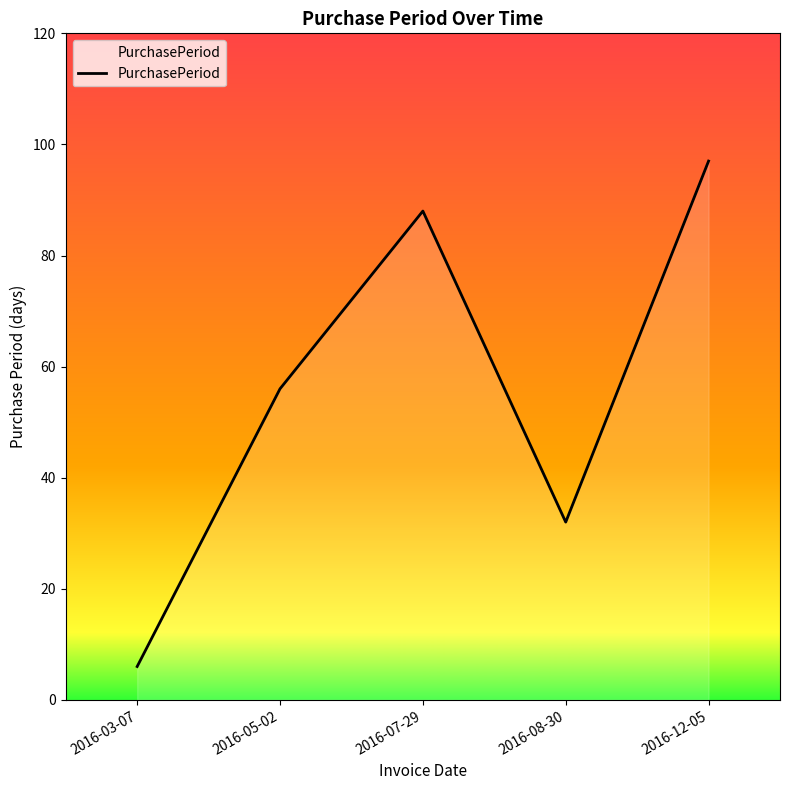

True or false: the data shows 44 at 2016-08-30.

False